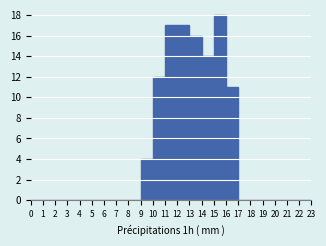

Reading left to right, list every bar in this chart as the range it spans on the x-axis followed by its height. The values are not printed on the chart, so give them approximately, as read against the axis.

0 to 1: 0
1 to 2: 0
2 to 3: 0
3 to 4: 0
4 to 5: 0
5 to 6: 0
6 to 7: 0
7 to 8: 0
8 to 9: 0
9 to 10: 4
10 to 11: 12
11 to 12: 17
12 to 13: 17
13 to 14: 16
14 to 15: 14
15 to 16: 18
16 to 17: 11
17 to 18: 0
18 to 19: 0
19 to 20: 0
20 to 21: 0
21 to 22: 0
22 to 23: 0